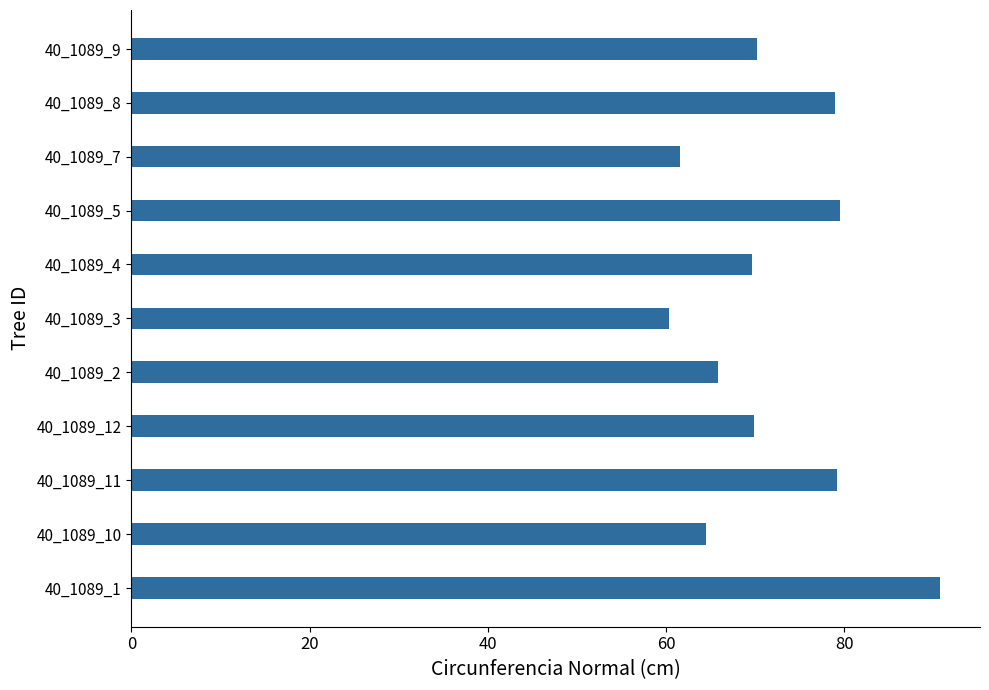

The chart shows a value of 32.2 at 40_1089_12. True or false?

False